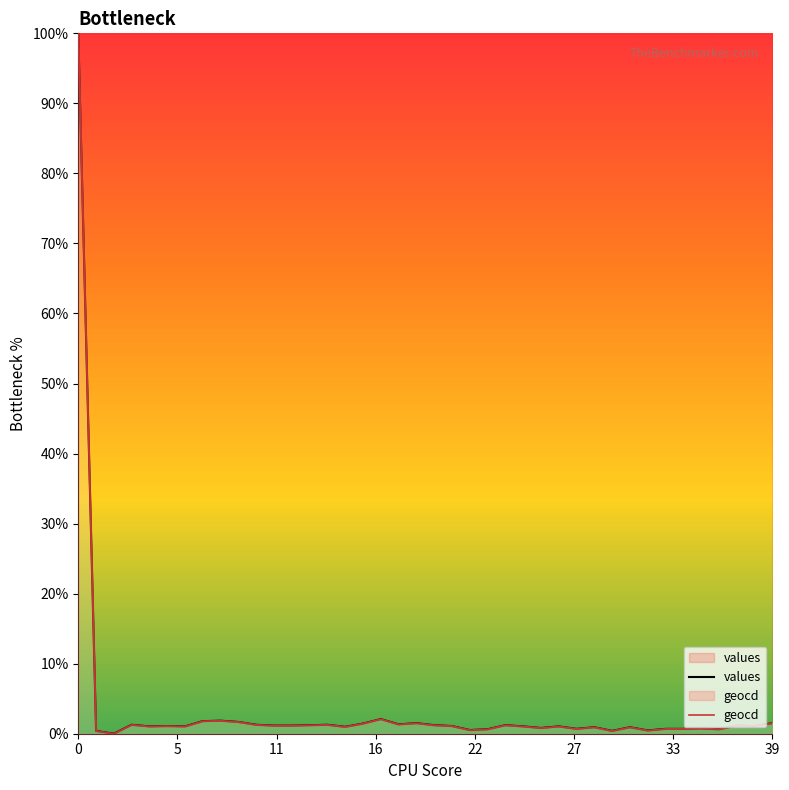

What is the maximum value for geocd?

100.0